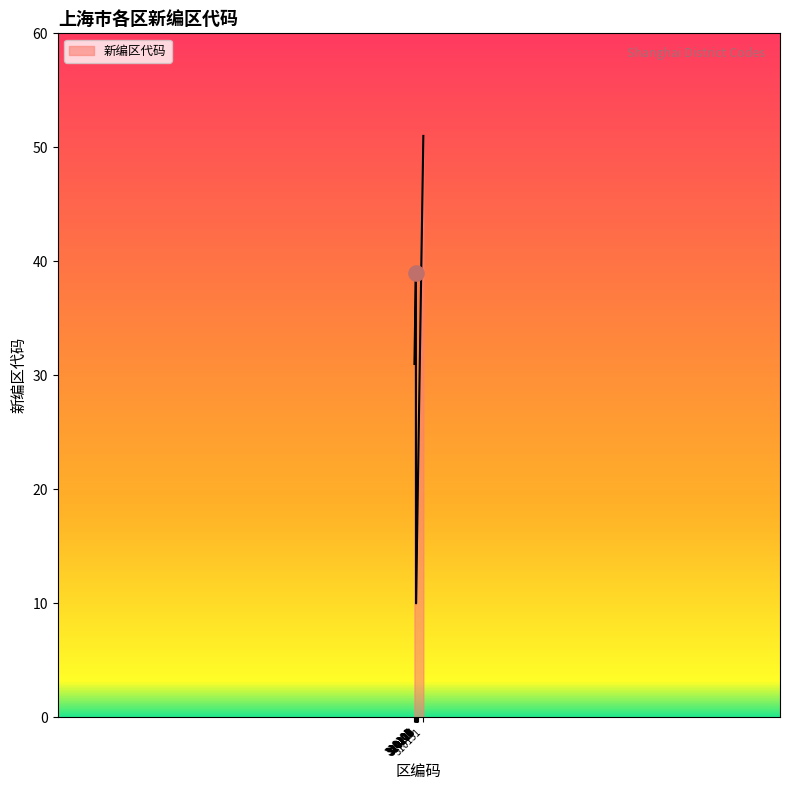

What is the change in value from 310101 to 310106?

+5